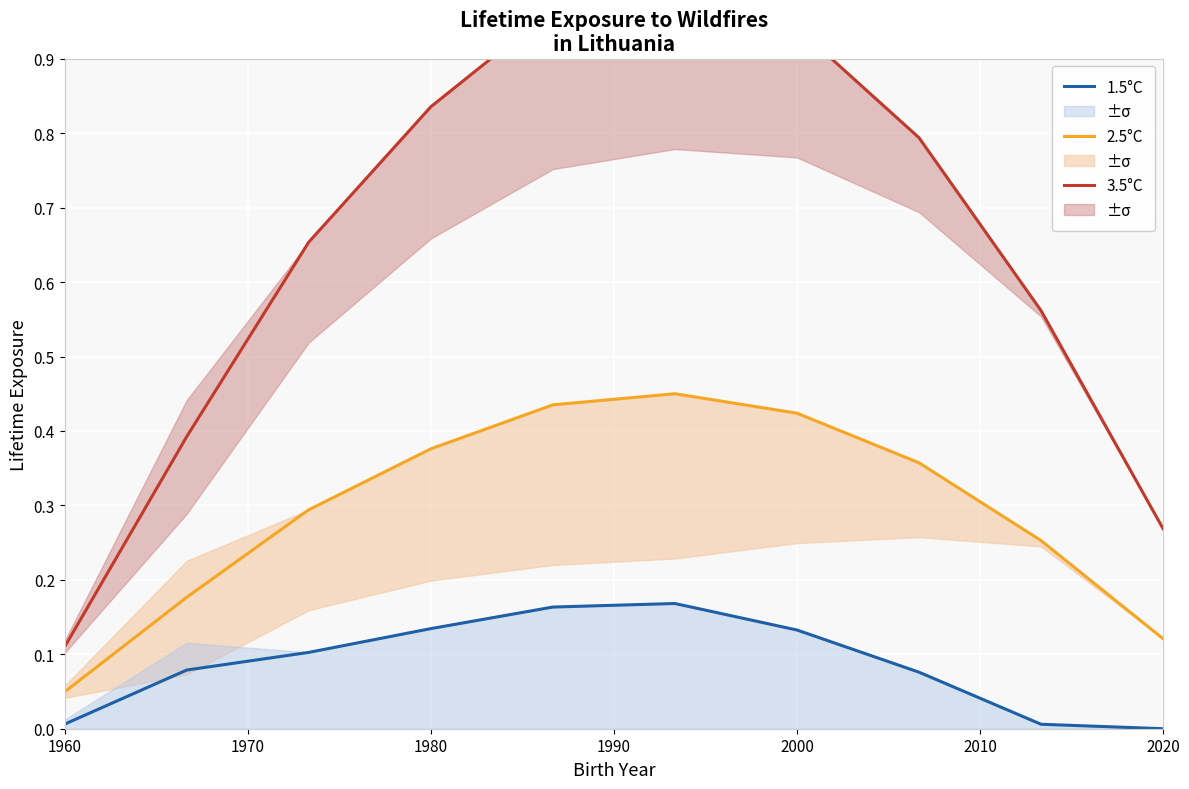

True or false: 2.5°C and 1.5°C intersect in this chart.

False